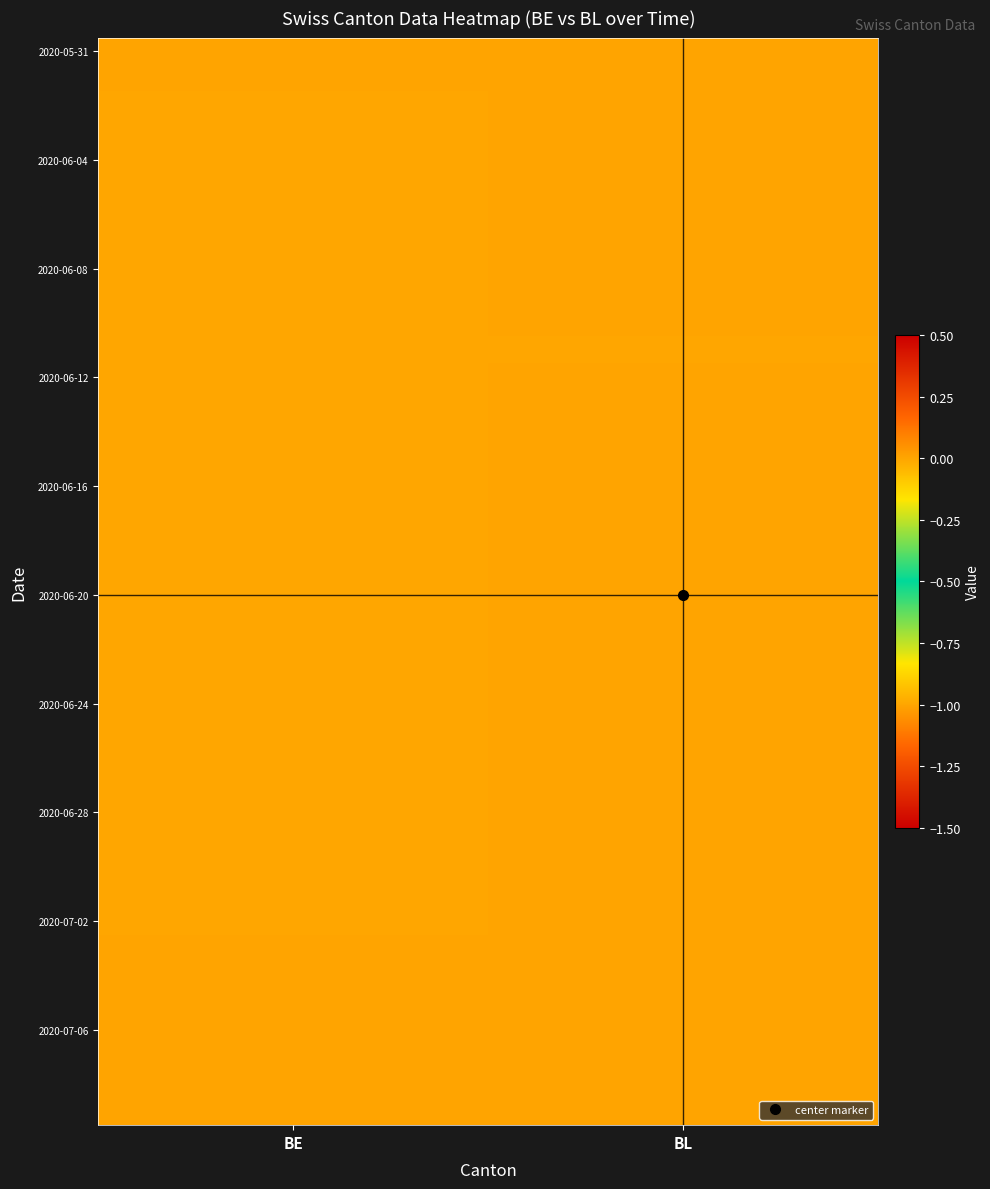

At which category is the sum across all series the highest?

BL